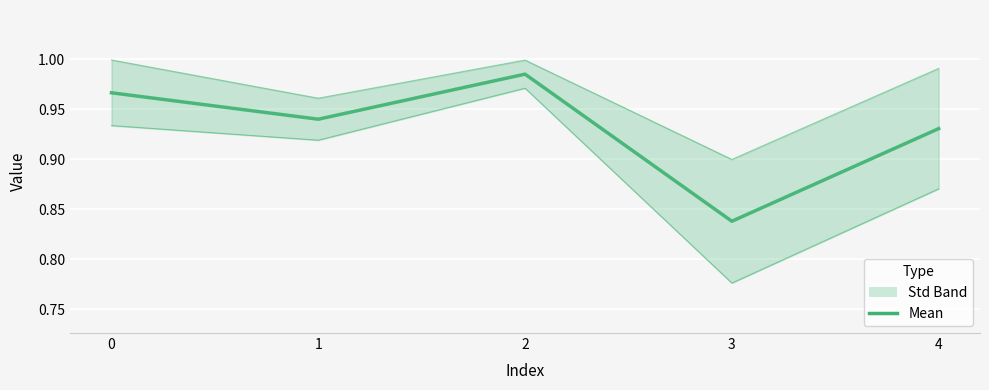

The value at 2 is 0.4. True or false?

False